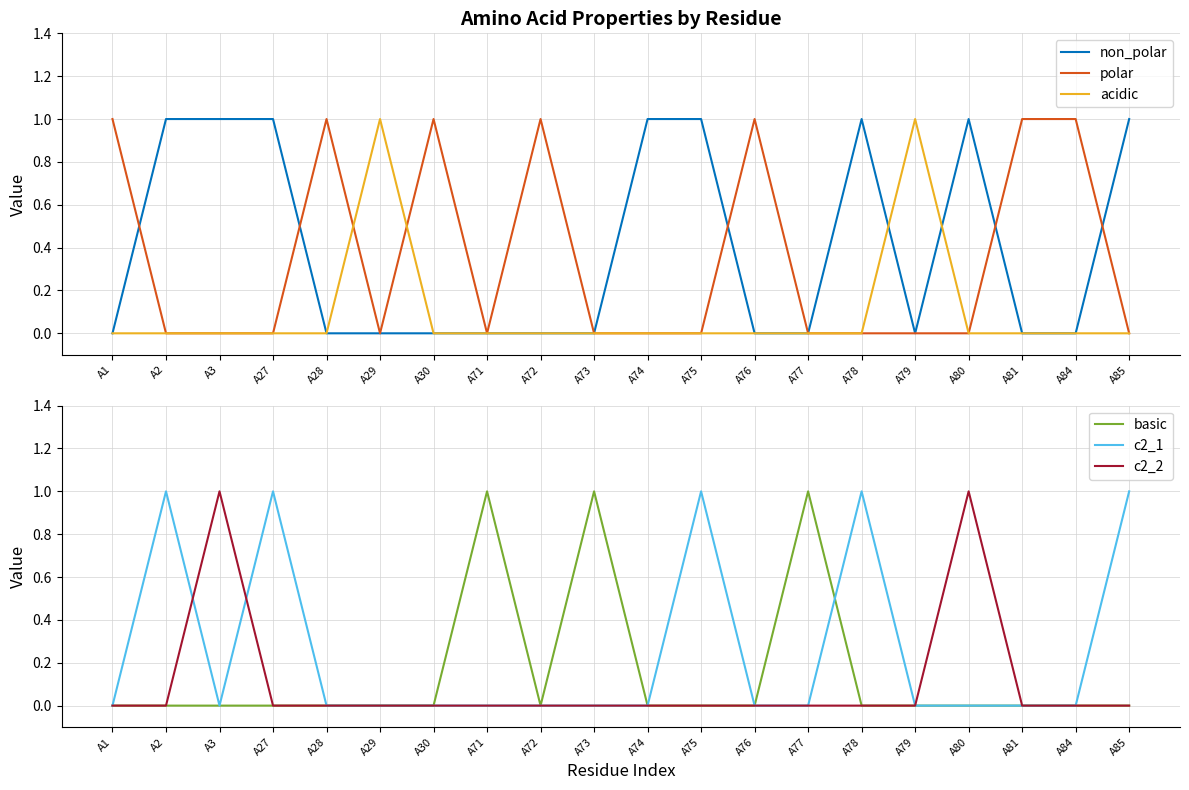

Which series has the largest range (max minus min)?

non_polar